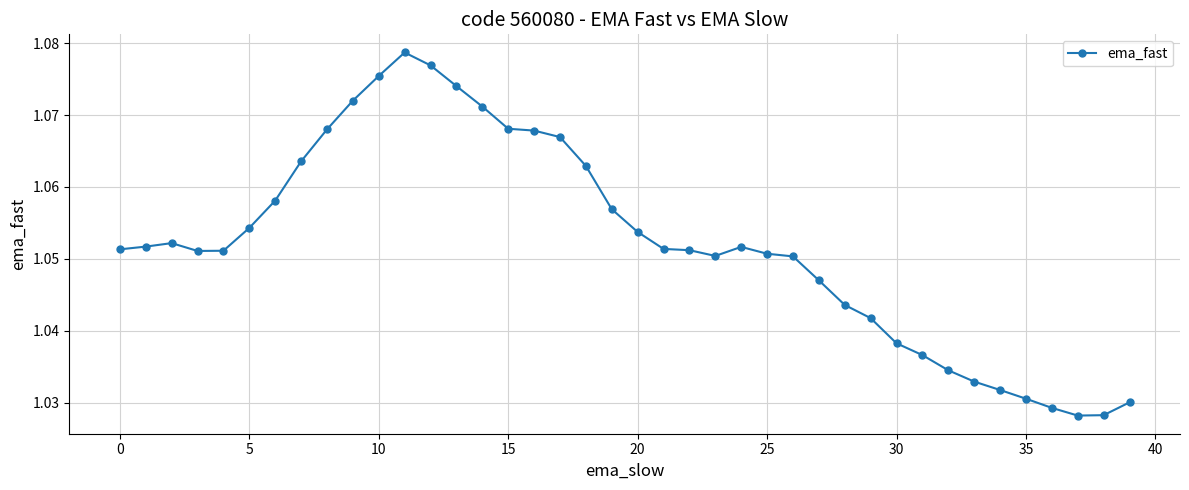

What is the sum of all values?

42.1